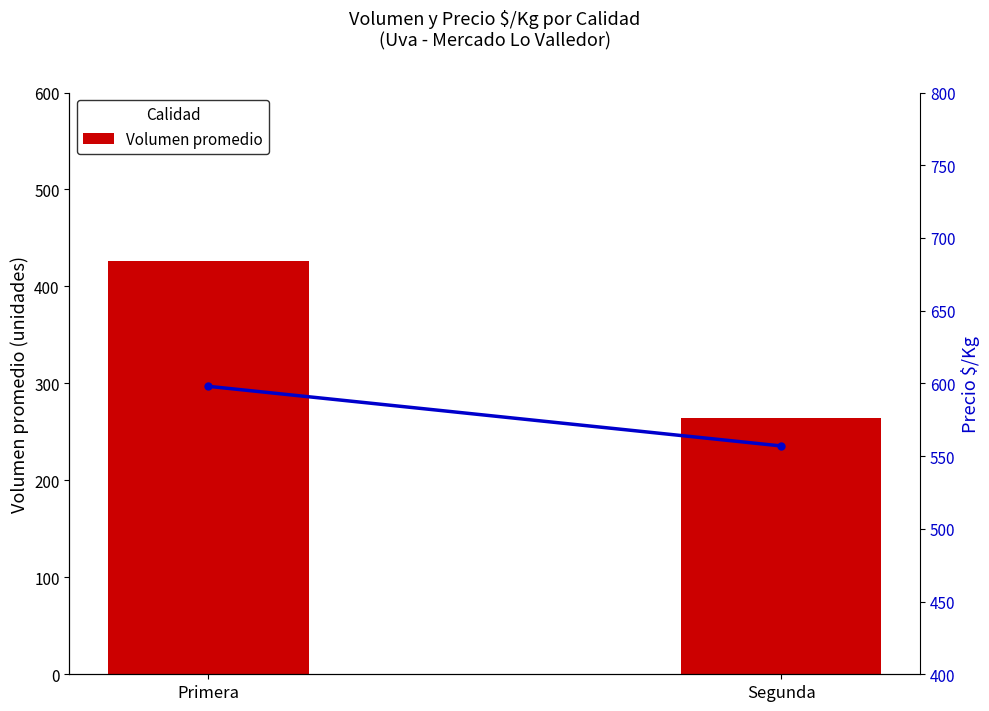

Reading right to left, what are all the values shown in this chart?

Volumen promedio: Segunda=264	Primera=426
Precio $/Kg: Segunda=557	Primera=598